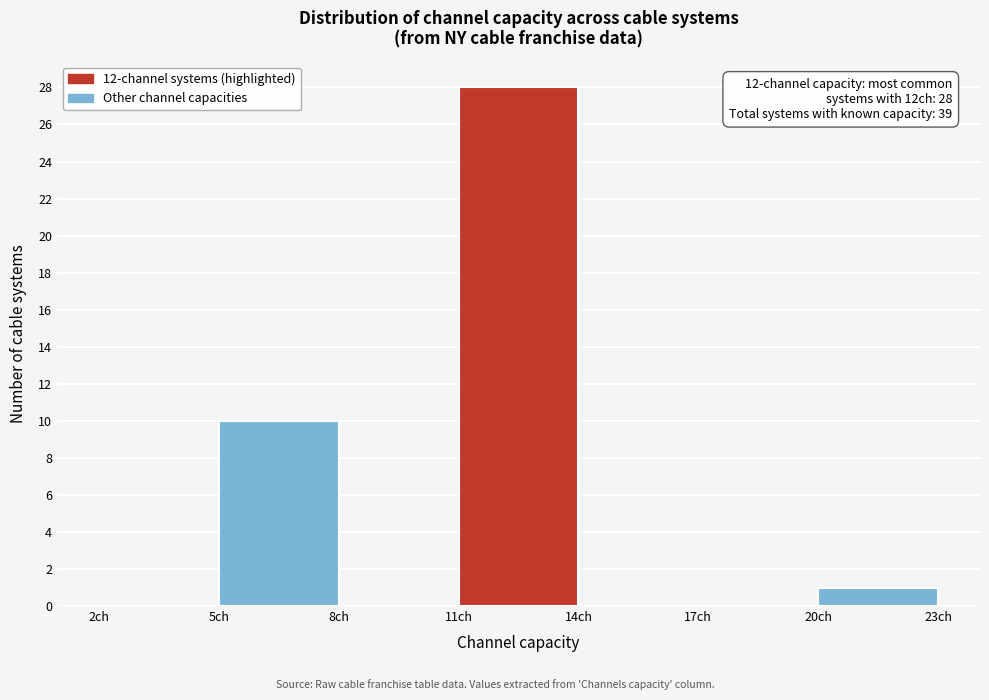

Over which range of the x-axis is the bar tallest?

11 to 14